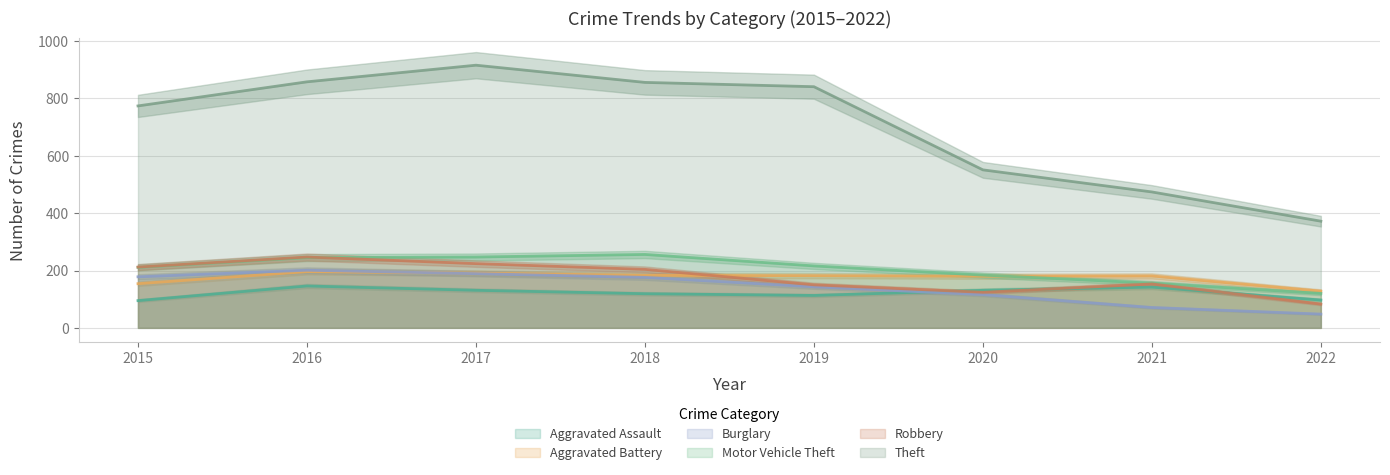

Which label corresponds to the largest value in the chart?

2017